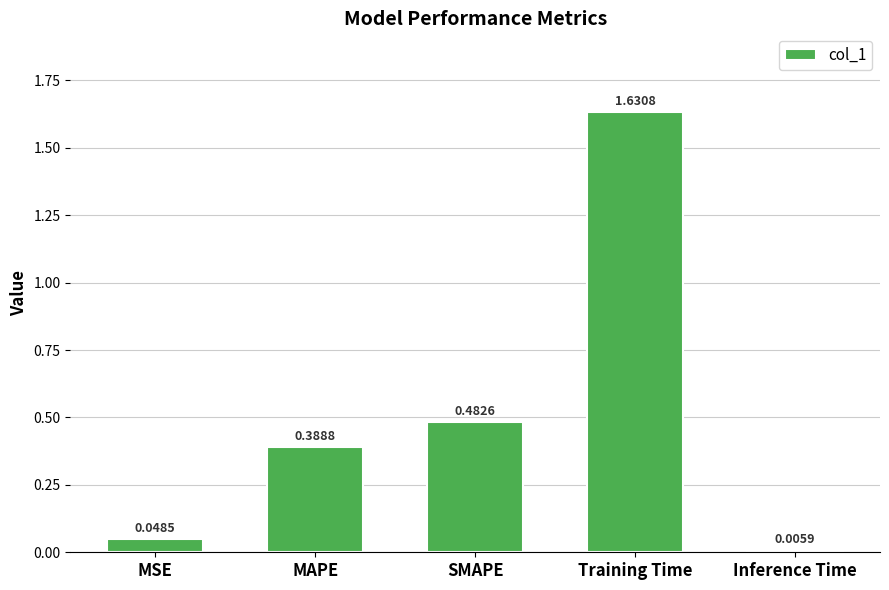

What is the label of the 3rd bar from the right?

SMAPE